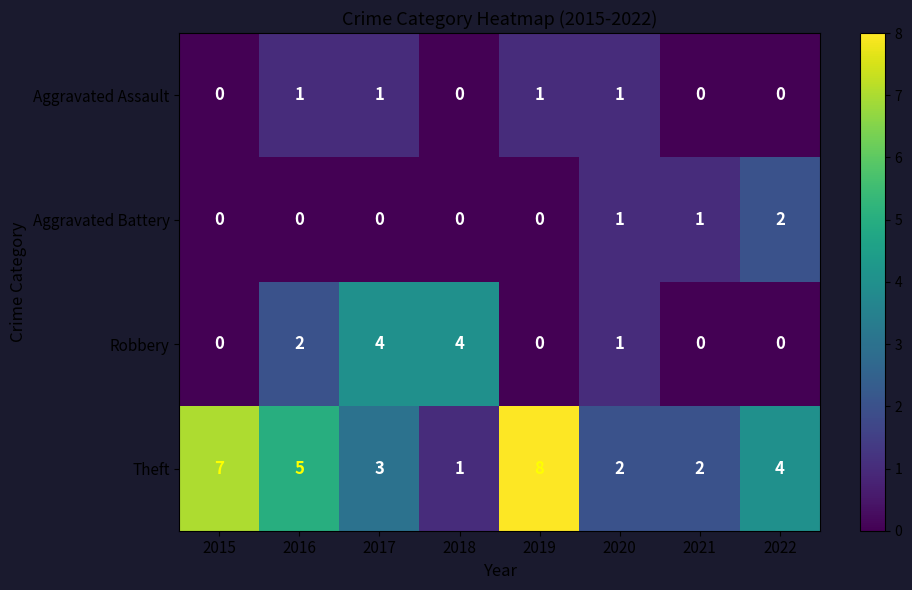

What is the maximum value shown in the chart?

8